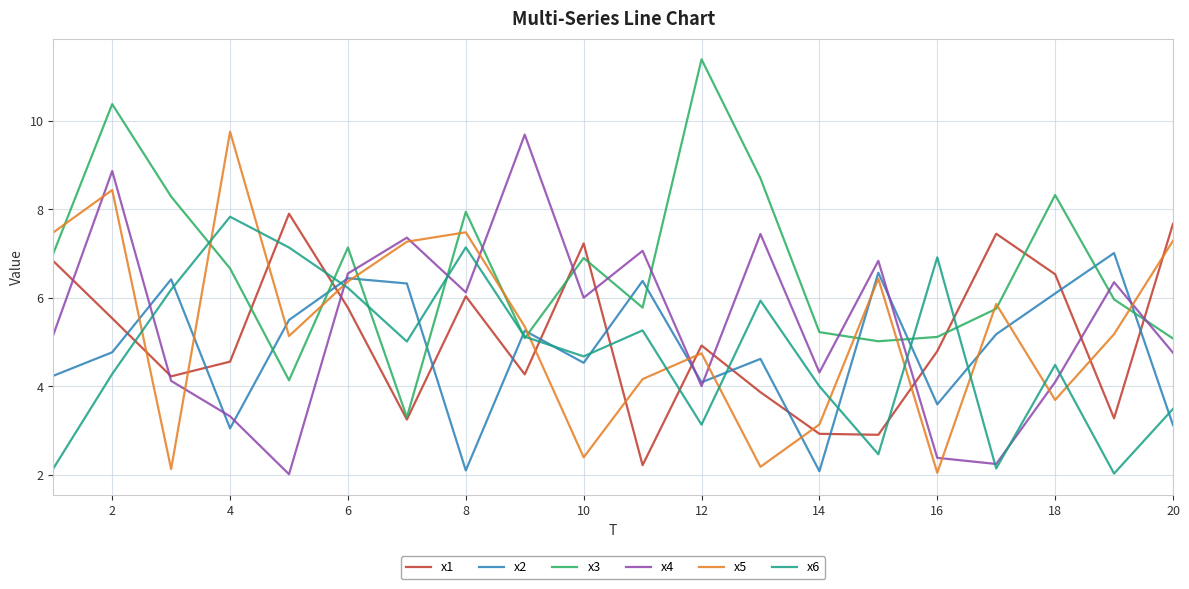

Which series has the largest total across all categories?

x3